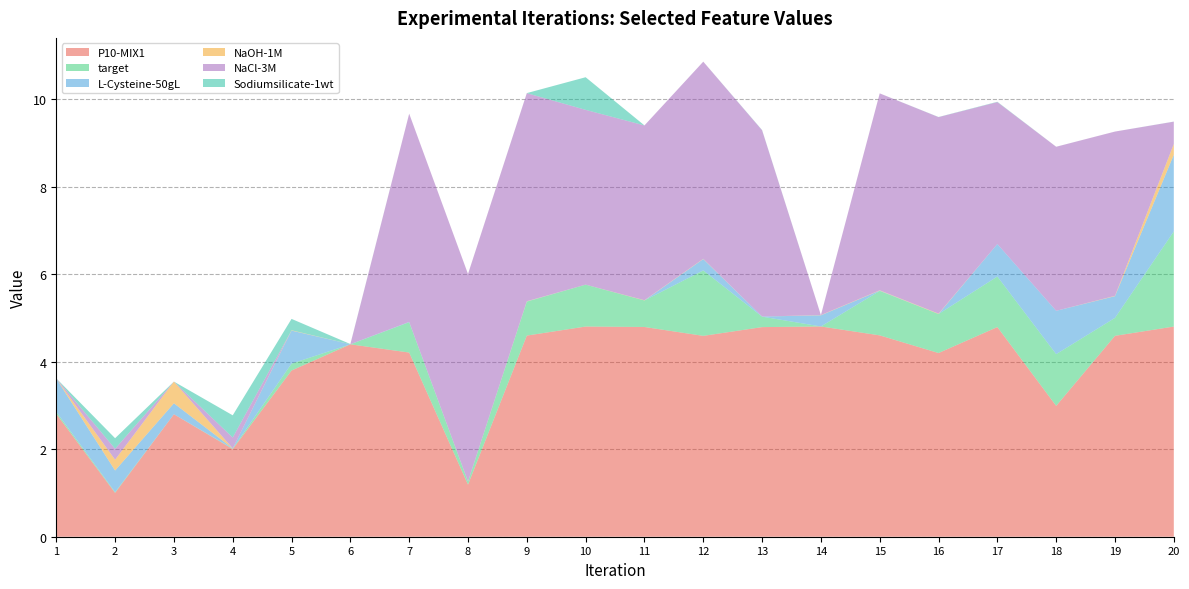

Reading right to left, what are all the values shown in this chart?

P10-MIX1: 4.8	4.6	3.0	4.8	4.2	4.6	4.8	4.8	4.6	4.8	4.8	4.6	1.2	4.2	4.4	3.8	2.0	2.8	1.0	2.8
target: 2.2	0.4	1.2	1.2	0.9	1.0	0.0	0.2	1.5	0.6	1.0	0.8	0.1	0.7	0.0	0.2	0.0	0.0	0.0	0.0
L-Cysteine-50gL: 1.8	0.5	1.0	0.7	0.0	0.0	0.3	0.0	0.3	0.0	0.0	0.0	0.0	0.0	0.0	0.8	0.0	0.2	0.5	0.8
NaOH-1M: 0.2	0.0	0.0	0.0	0.0	0.0	0.0	0.0	0.0	0.0	0.0	0.0	0.0	0.0	0.0	0.0	0.0	0.5	0.2	0.0
NaCl-3M: 0.5	3.8	3.7	3.2	4.5	4.5	0.0	4.3	4.5	4.0	4.0	4.8	4.7	4.8	0.0	0.0	0.2	0.0	0.3	0.0
Sodiumsilicate-1wt: 0.0	0.0	0.0	0.0	0.0	0.0	0.0	0.0	0.0	0.0	0.7	0.0	0.0	0.0	0.0	0.3	0.5	0.0	0.2	0.0